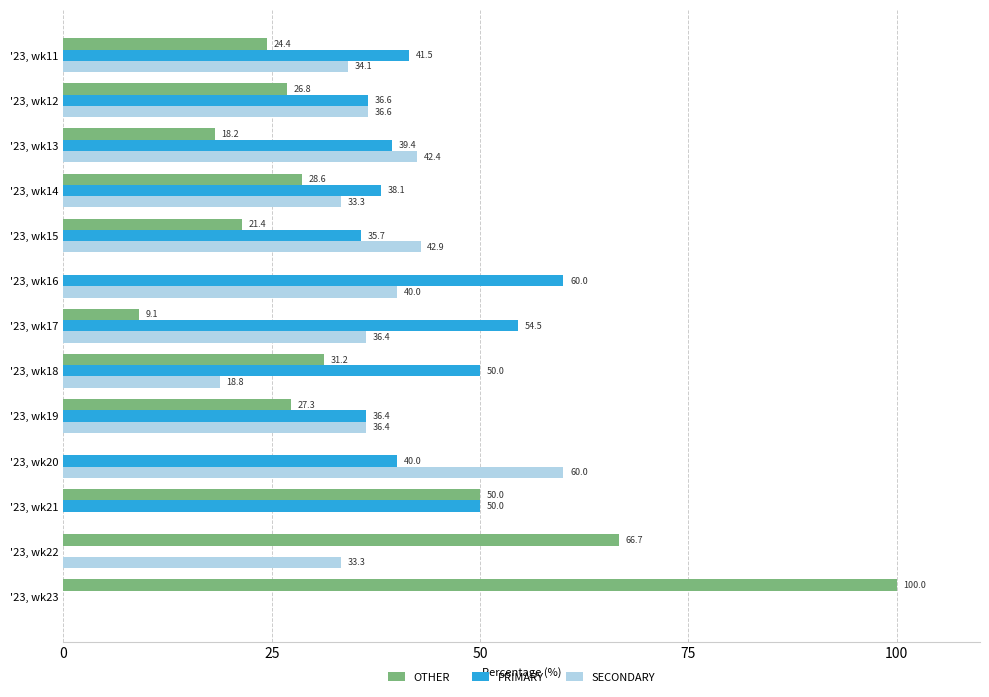

What are all the series names shown in the legend?

OTHER, PRIMARY, SECONDARY